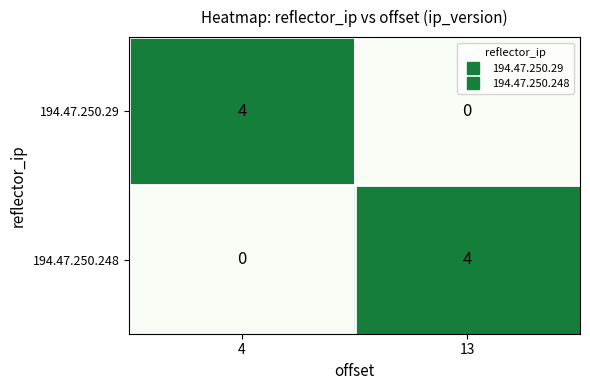

What is the spread (max minus min) of values at 4?

4